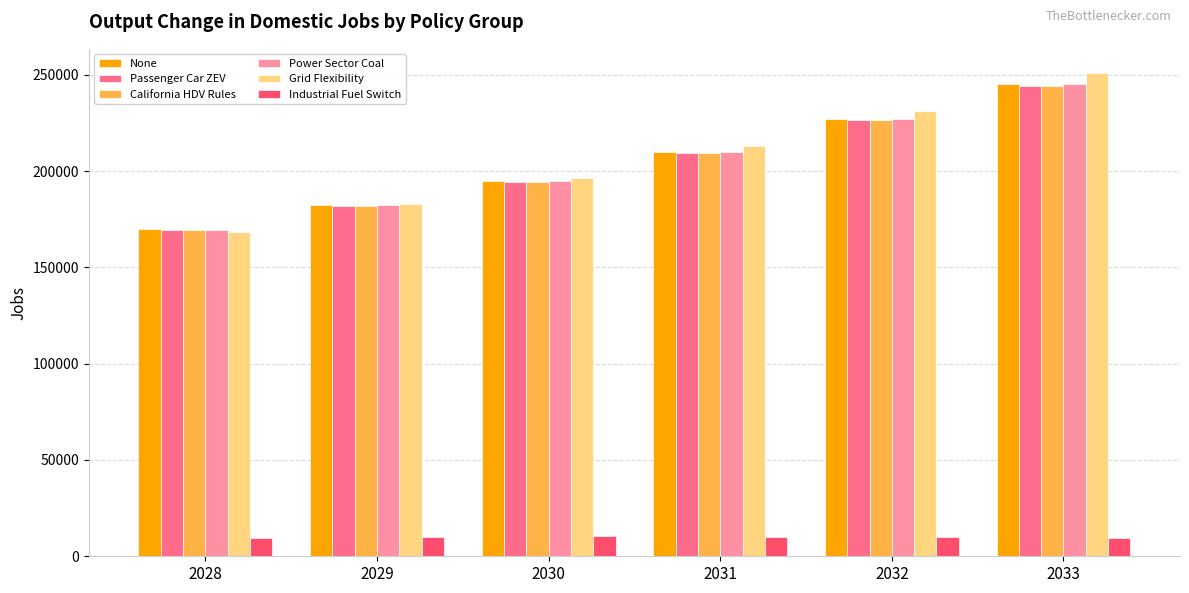

What is the spread (max minus min) of values at 2029?

172715